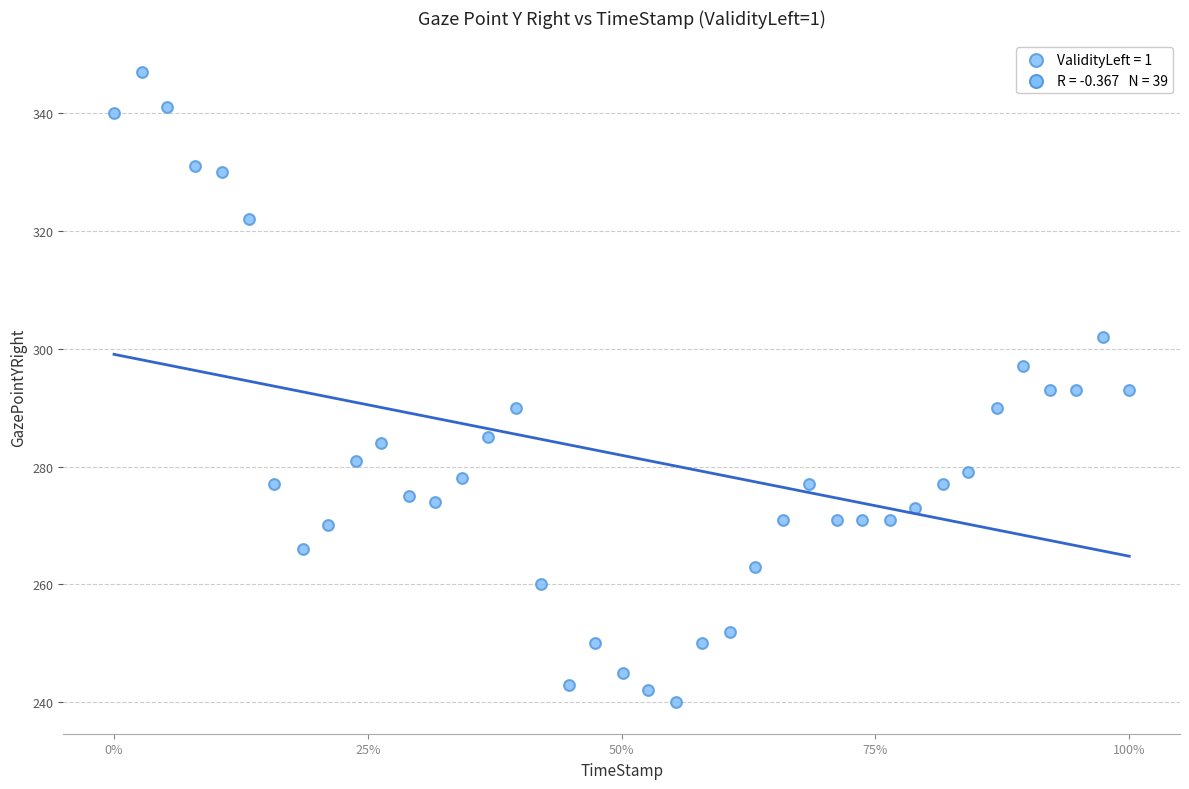

What is the range of Y values (max minus min)?

107